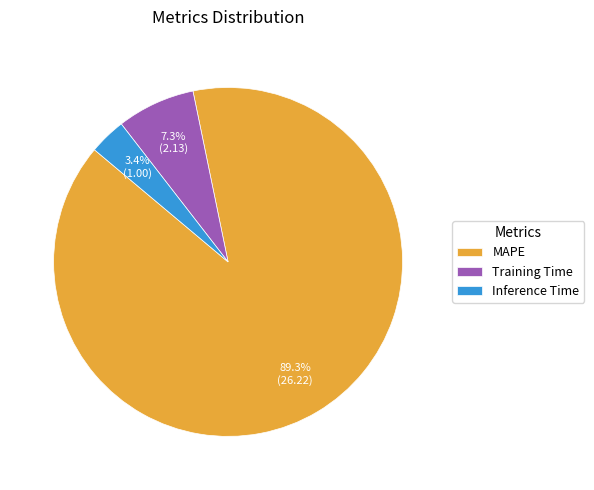

How many segments does this pie chart have?

3